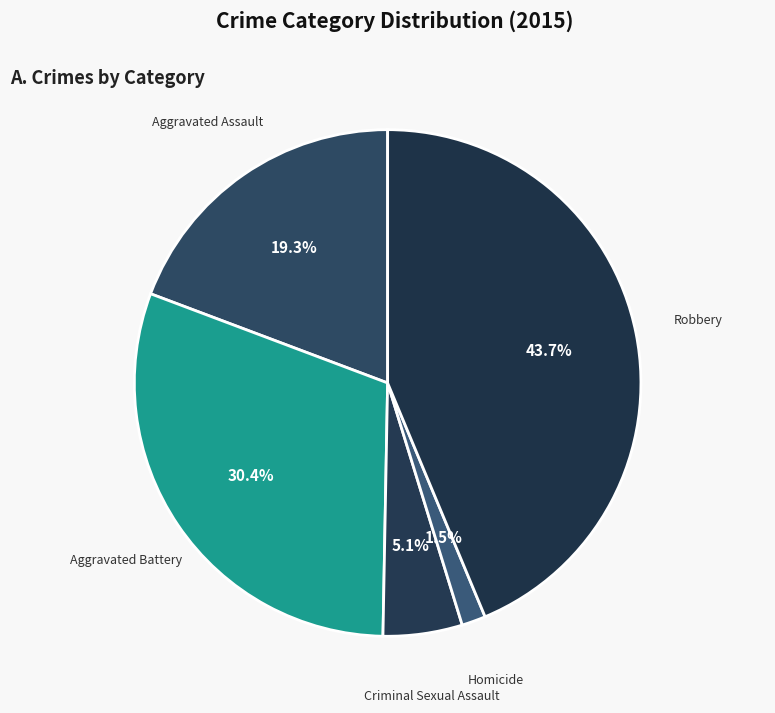

Approximately how many times larger is the value at Robbery compared to Aggravated Battery?

1.4